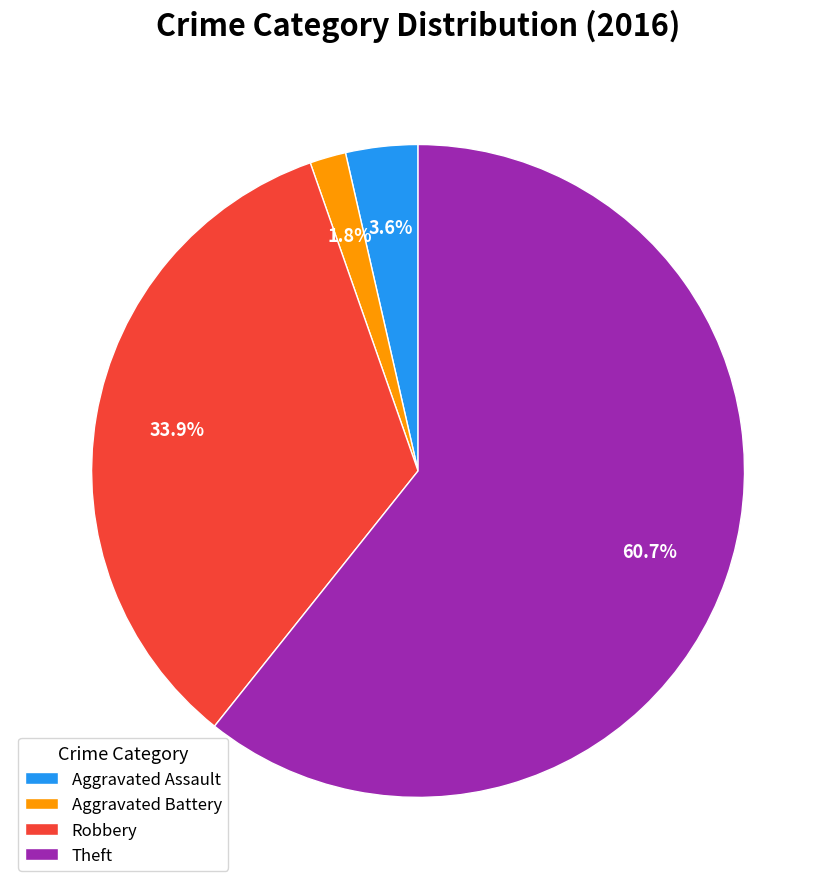

How many slices are in this pie chart?

4